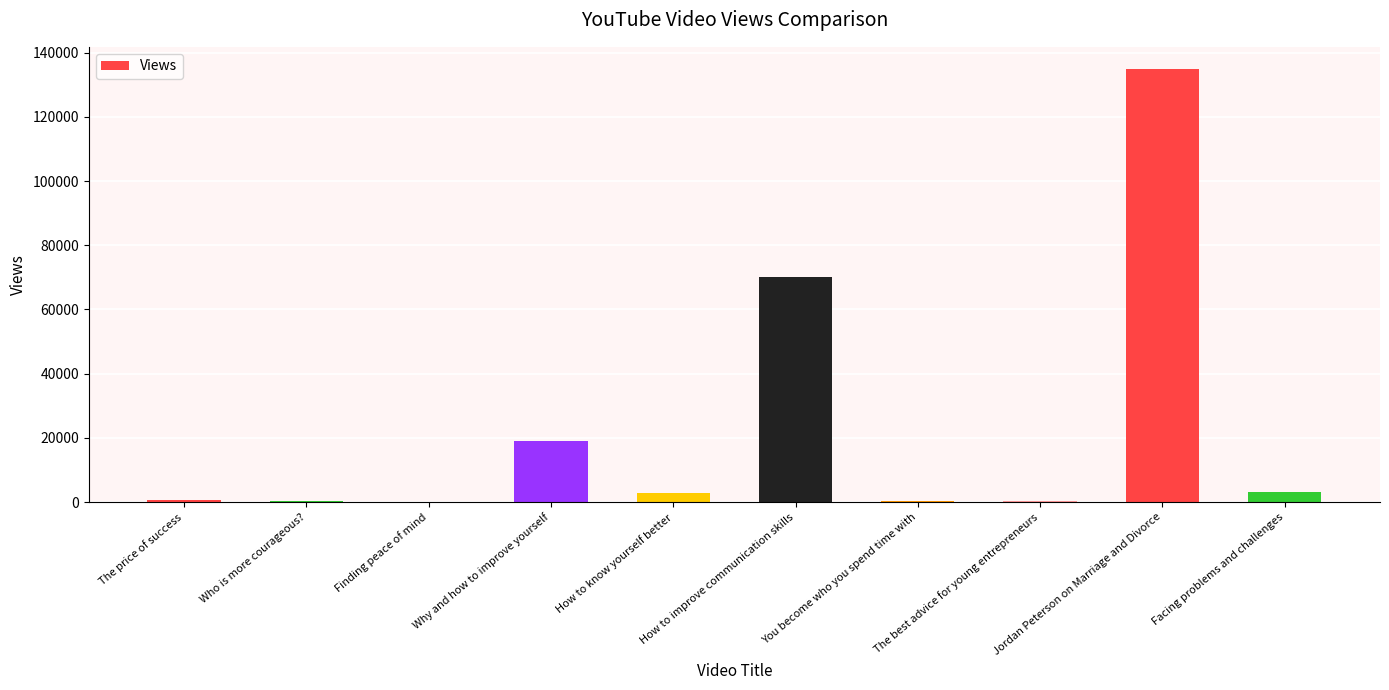

What is the sum of the values at Who is more courageous? and Why and how to improve yourself?

19269